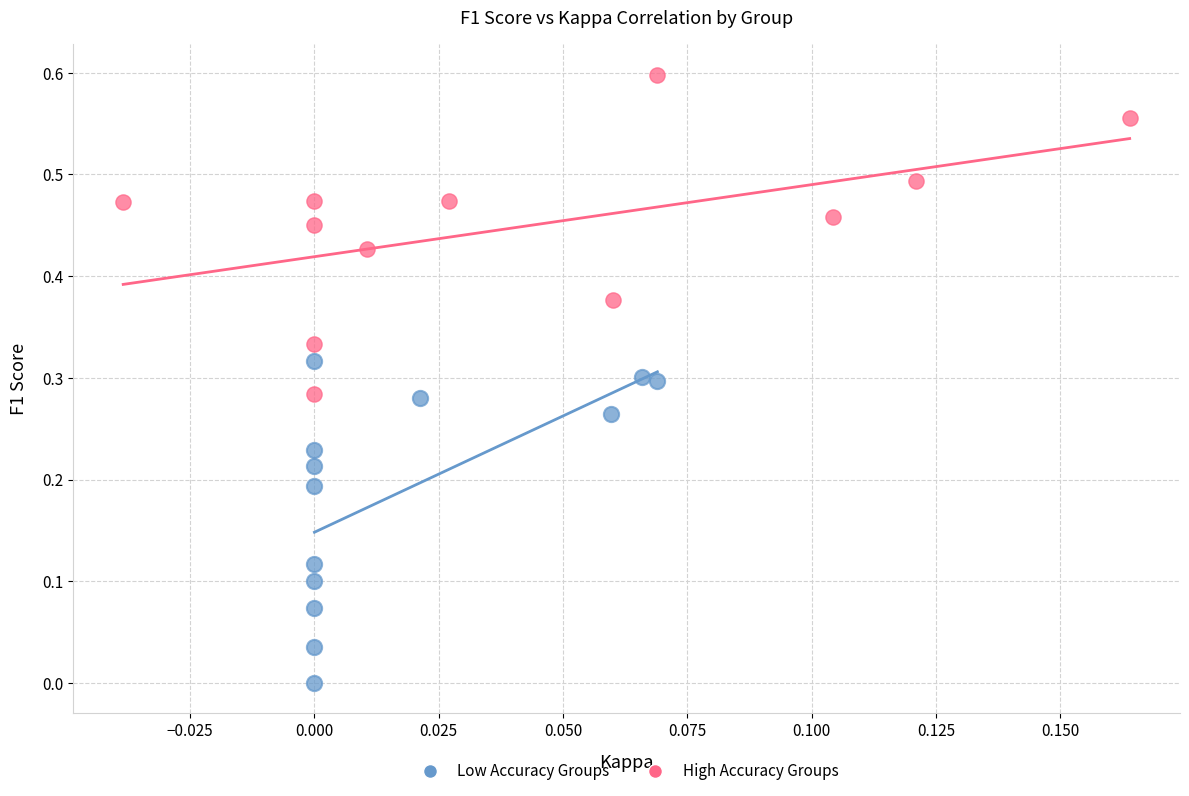

Which series reaches the minimum Y coordinate?

Low Accuracy Groups